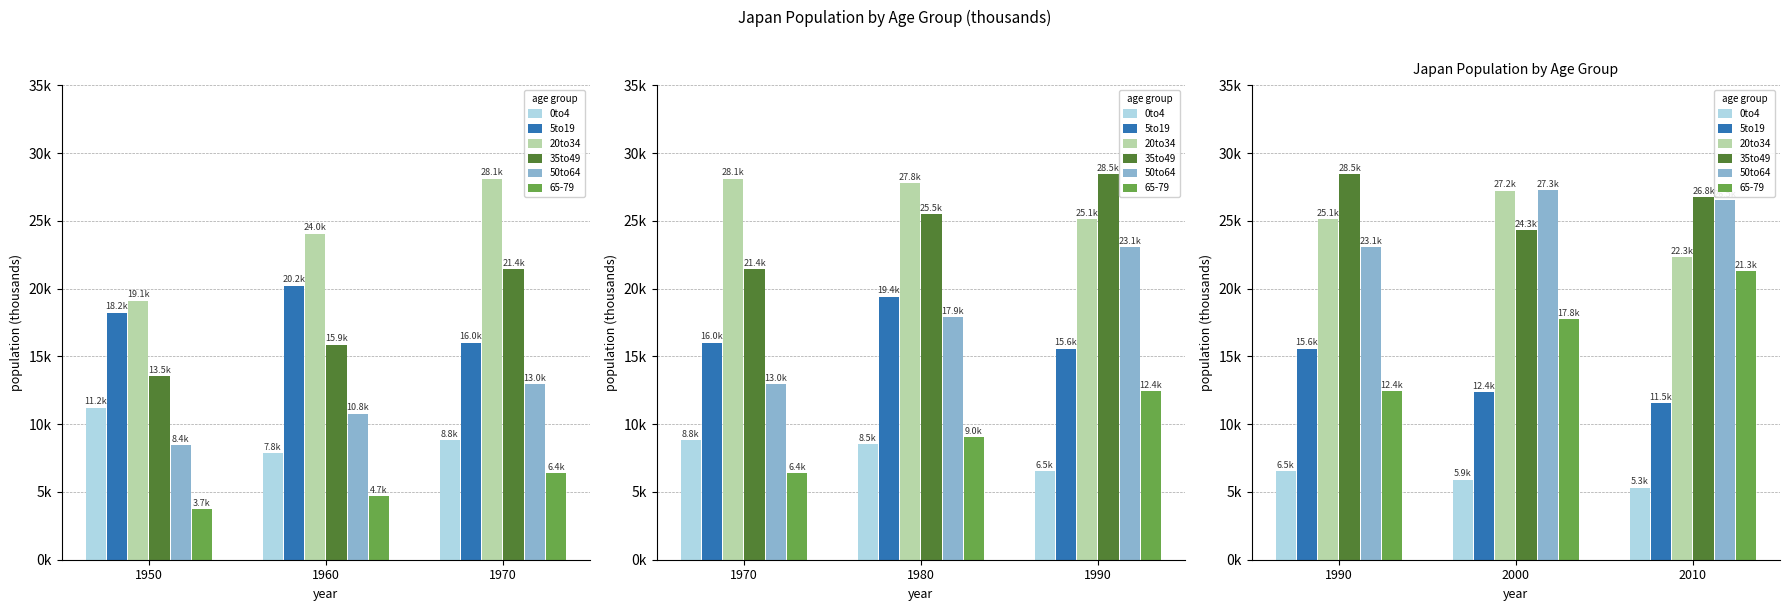

At how many categories does at least one series exceed 19871?

3